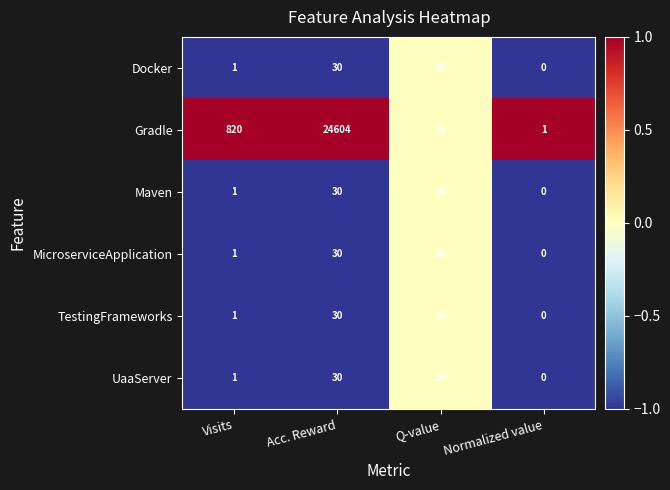

Reading left to right, transcribe all the data shown in this chart.

Docker: Visits=1	Acc. Reward=30	Q-value=30	Normalized value=0
Gradle: Visits=820	Acc. Reward=24604	Q-value=30	Normalized value=1
Maven: Visits=1	Acc. Reward=30	Q-value=30	Normalized value=0
MicroserviceApplication: Visits=1	Acc. Reward=30	Q-value=30	Normalized value=0
TestingFrameworks: Visits=1	Acc. Reward=30	Q-value=30	Normalized value=0
UaaServer: Visits=1	Acc. Reward=30	Q-value=30	Normalized value=0